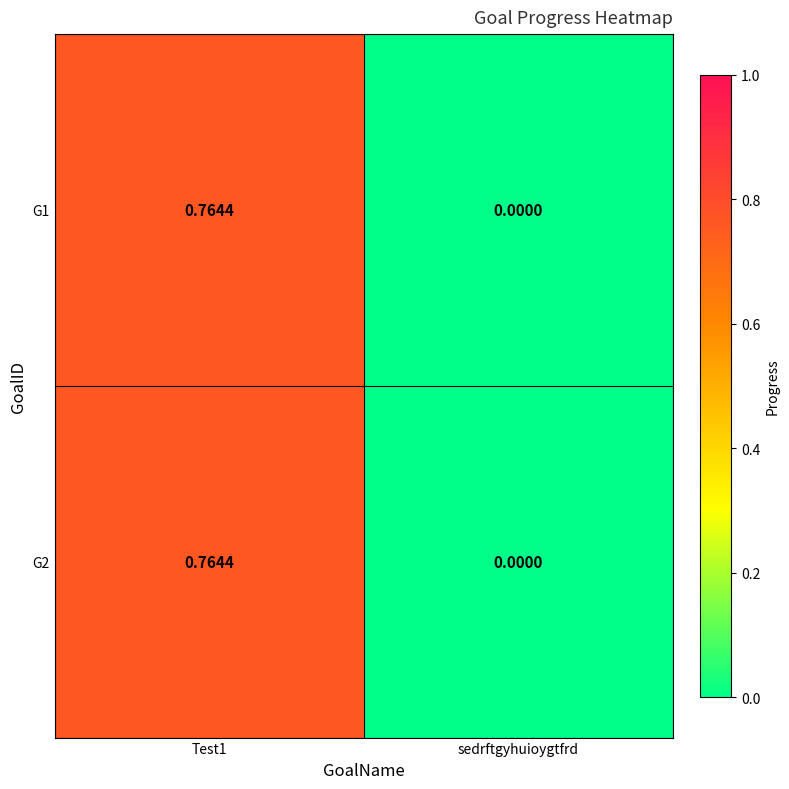

Where is G1 nearest to the value 0?

sedrftgyhuioygtfrd